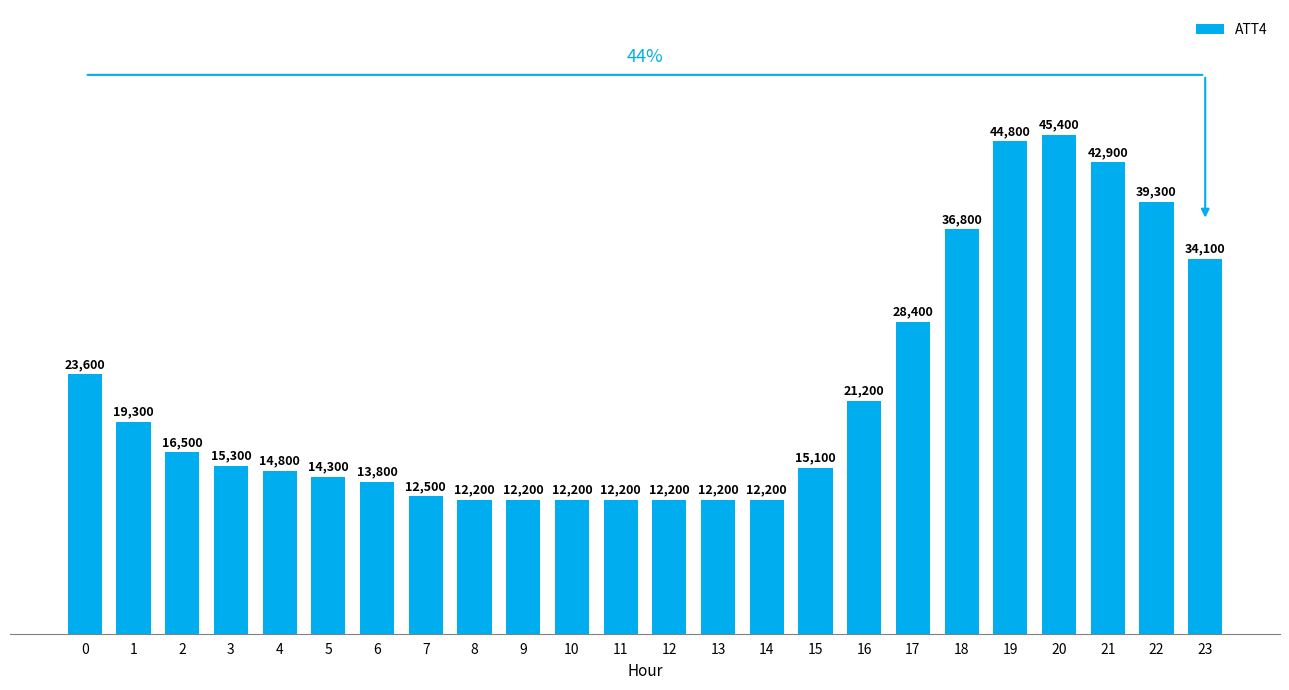

Read the value at 8.

12200